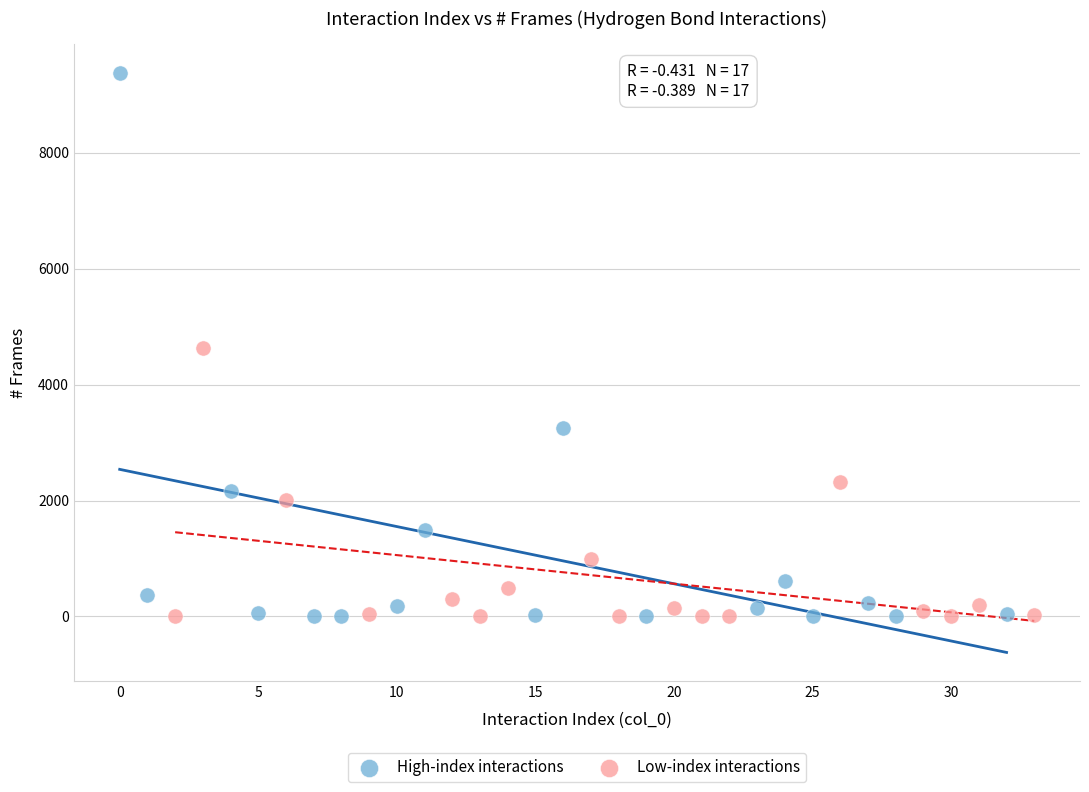

Which series reaches the maximum Y coordinate?

High-index interactions